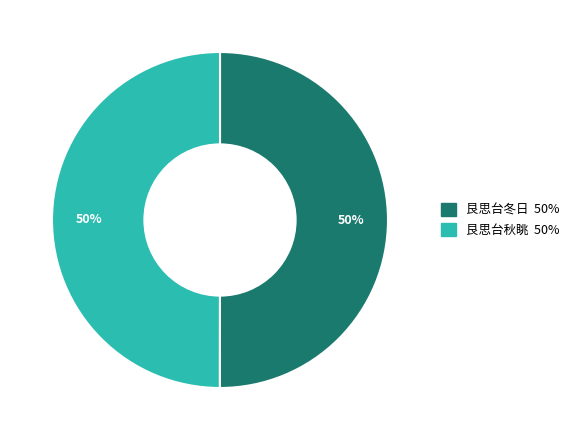

Count the number of slices in the pie.

2